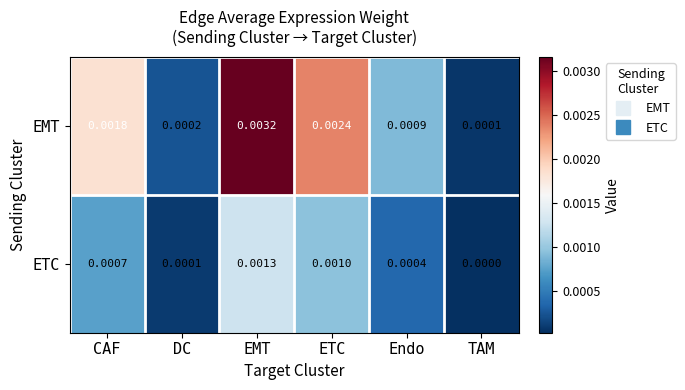

Rank the series at EMT from highest to lowest value.

EMT, ETC